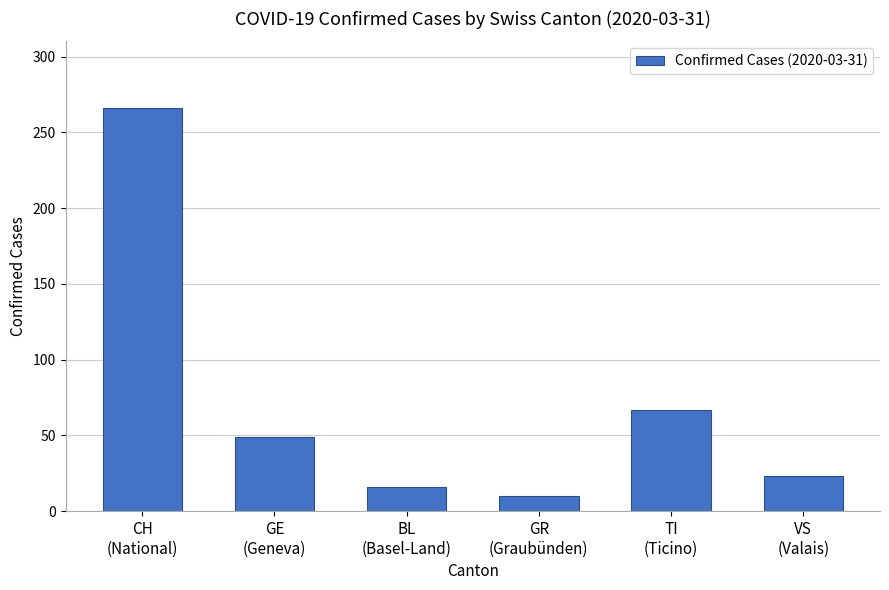

What is the ratio of the value at VS
(Valais) to the value at GR
(Graubünden)?

2.3